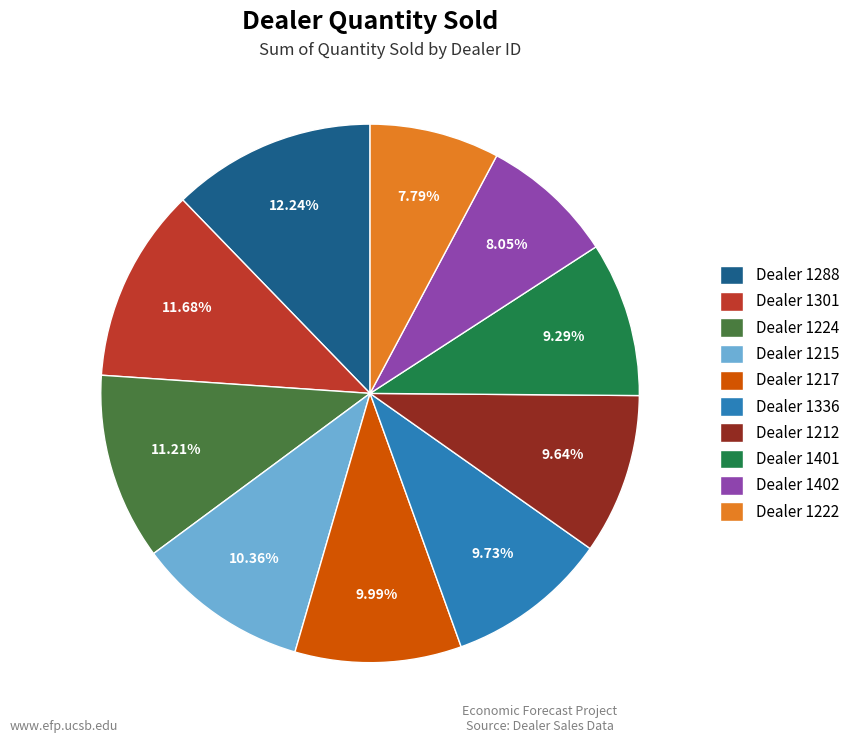

Which category has the biggest portion of the pie?

Dealer 1288